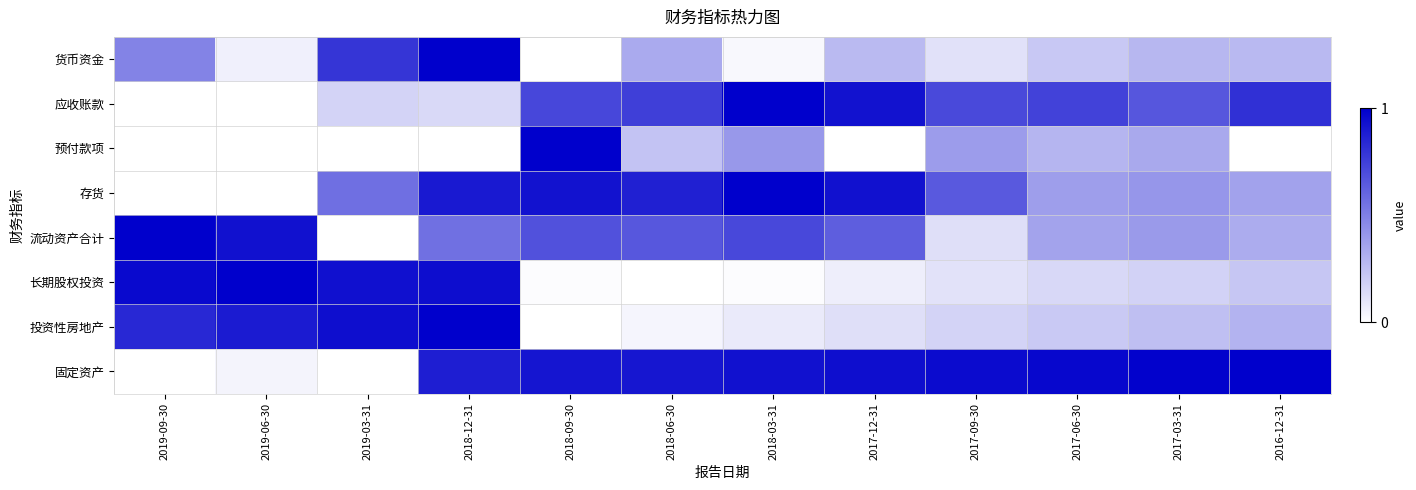

At how many categories does at least one series exceed 0?

12